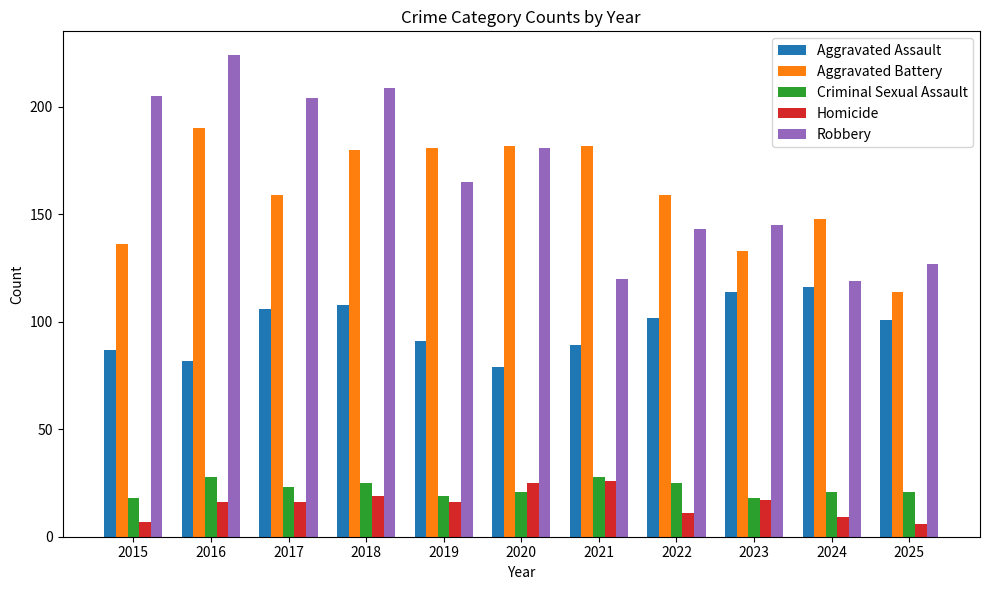

What is the maximum value shown in the chart?

224